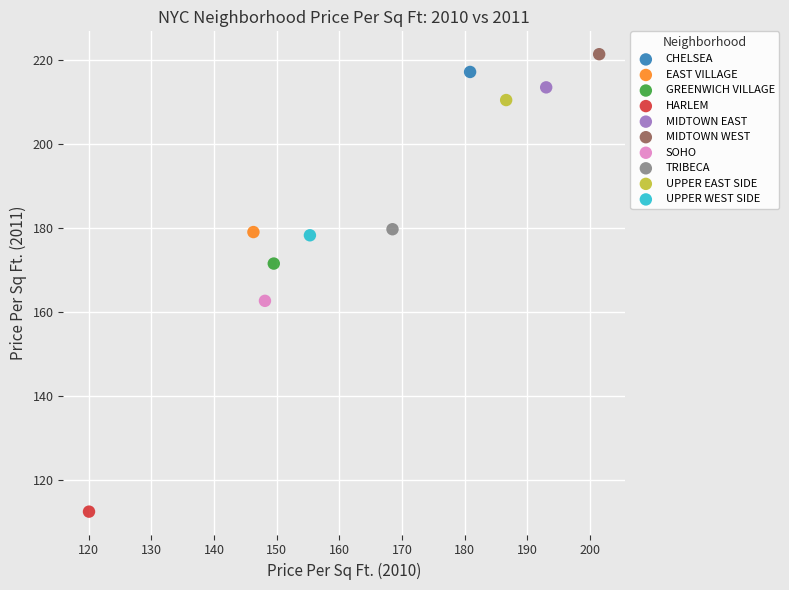

Which series contains the highest Y value?

MIDTOWN WEST